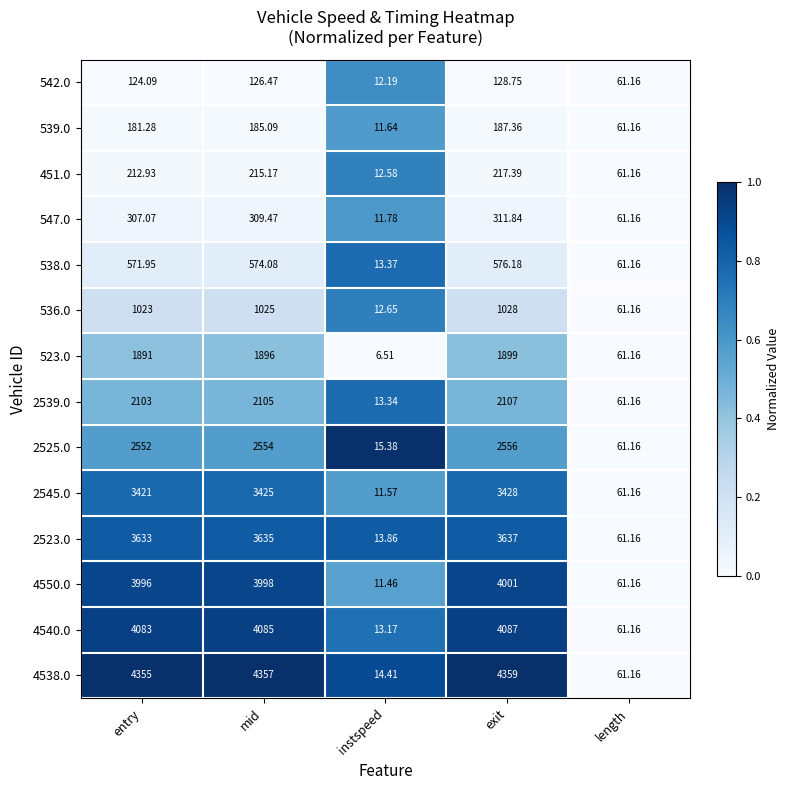

How many distinct data groups are displayed?

14